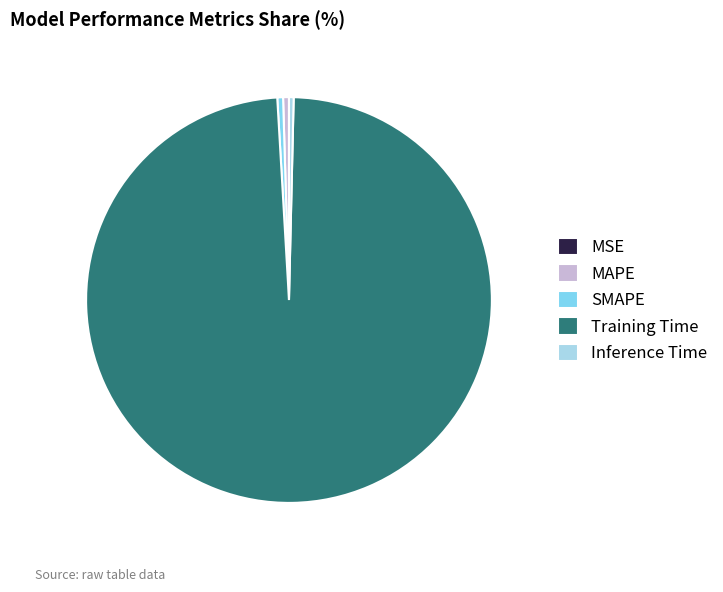

Is Training Time the majority of the pie?

Yes